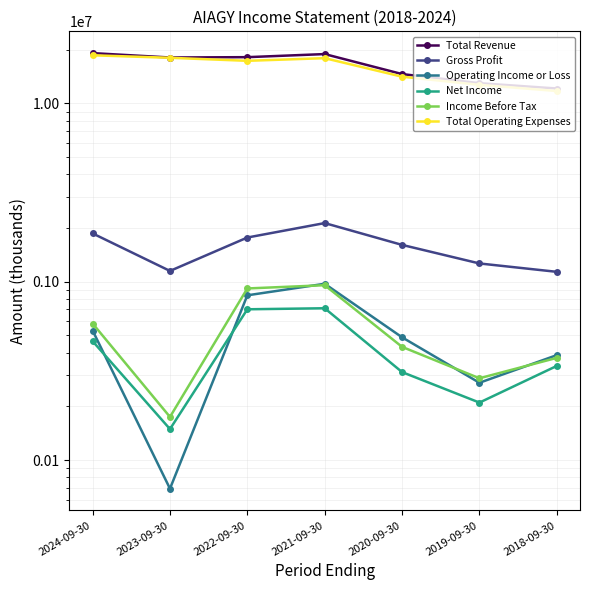

What is the sum of the Gross Profit values at 2024-09-30 and 2019-09-30?

3133800